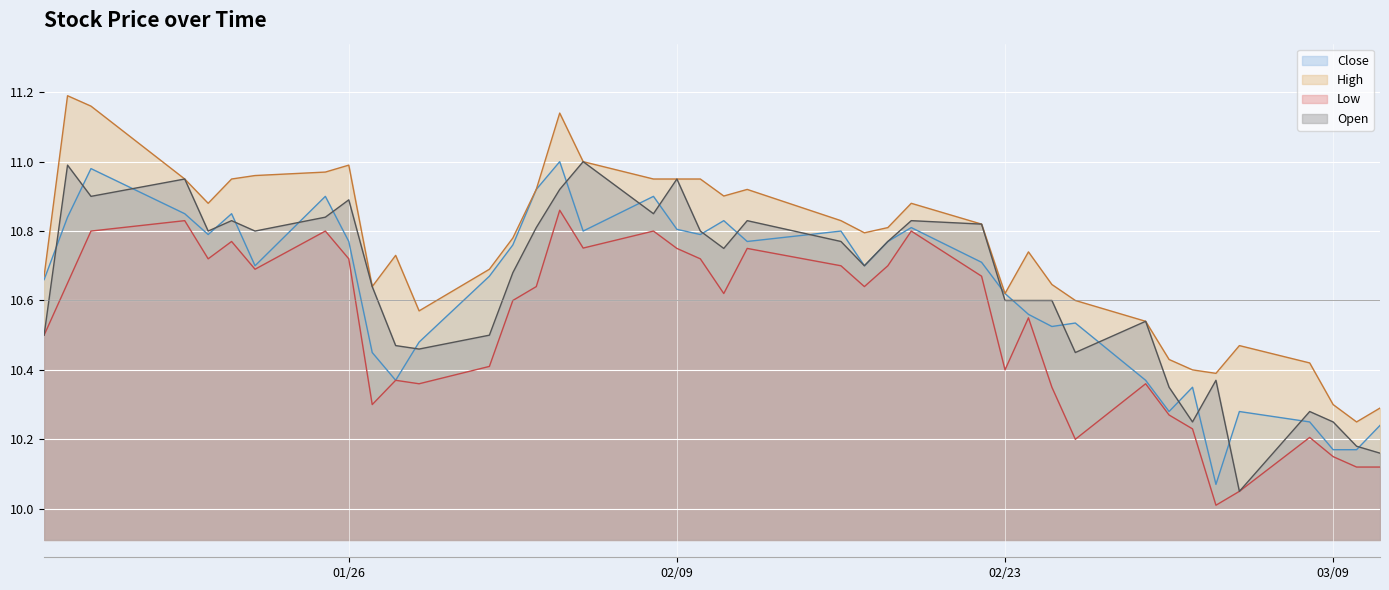

What is the smallest value displayed?

10.0